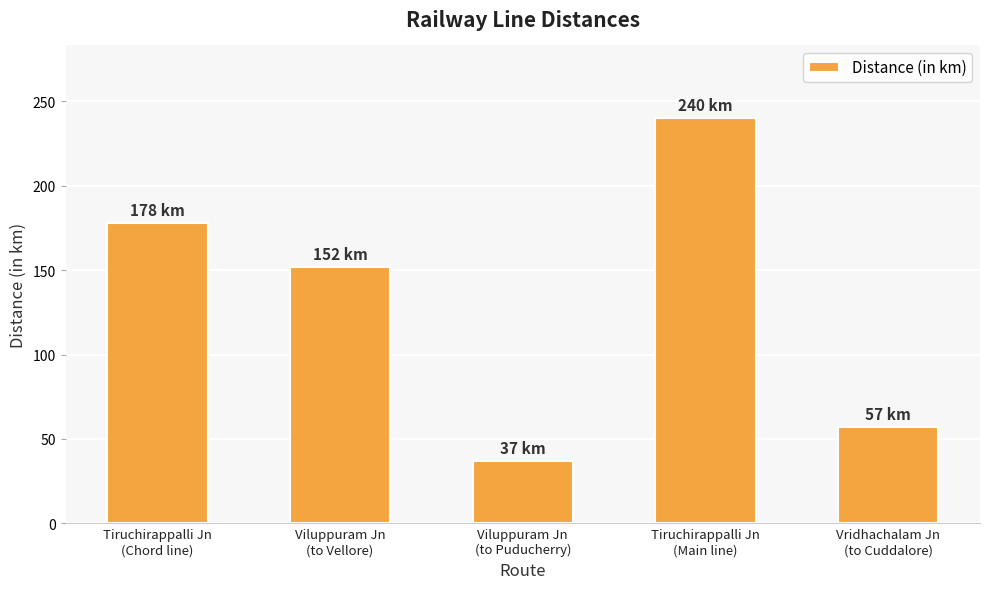

How many categories are shown in the chart?

5